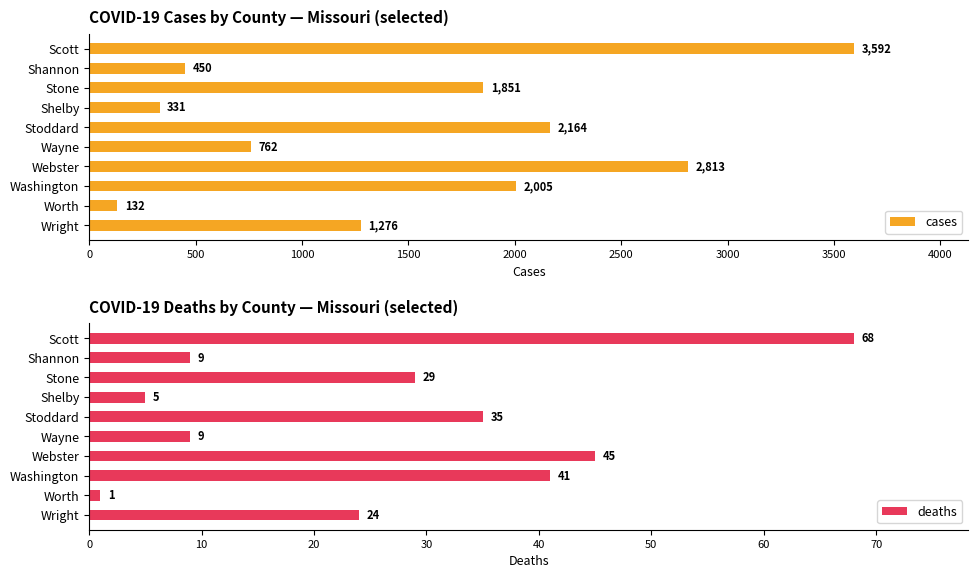

Which series has the largest range (max minus min)?

cases